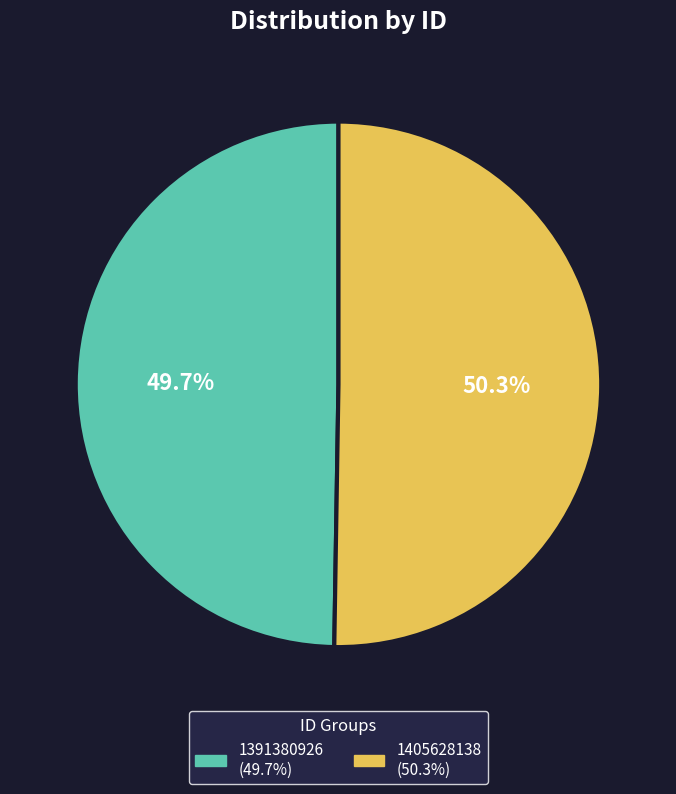

To the nearest percent, what portion does 1391380926 represent?

50%